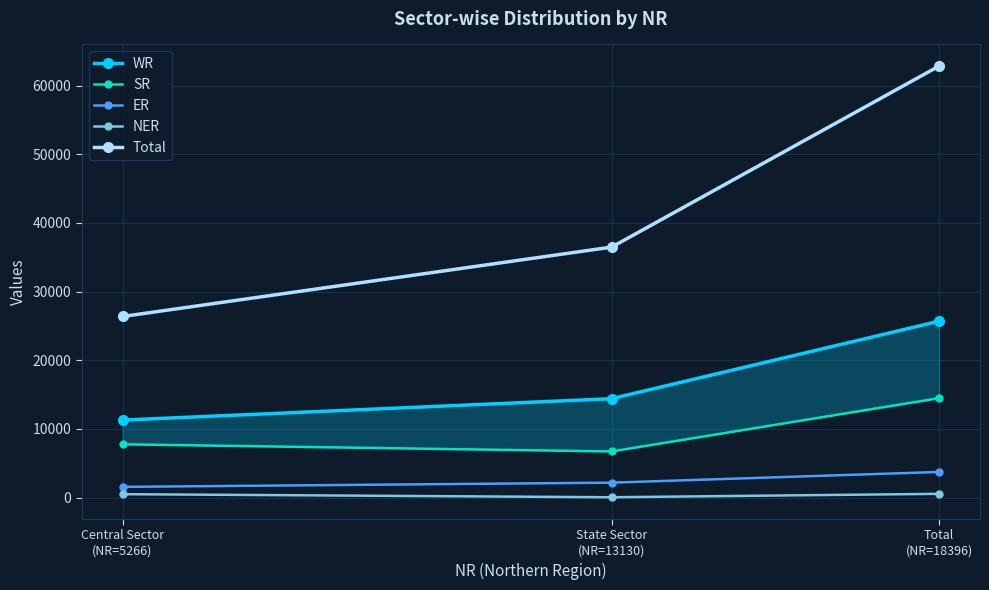

What is the maximum value for NER?

547